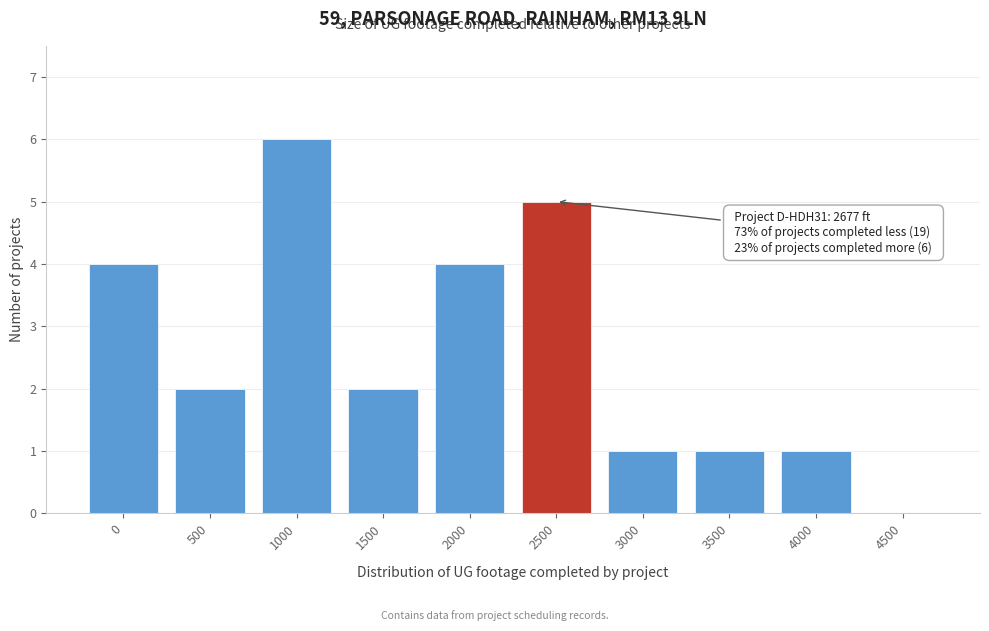

Reading left to right, extract all data points from this chart.

0=4	500=2	1000=6	1500=2	2000=4	2500=5	3000=1	3500=1	4000=1	4500=0